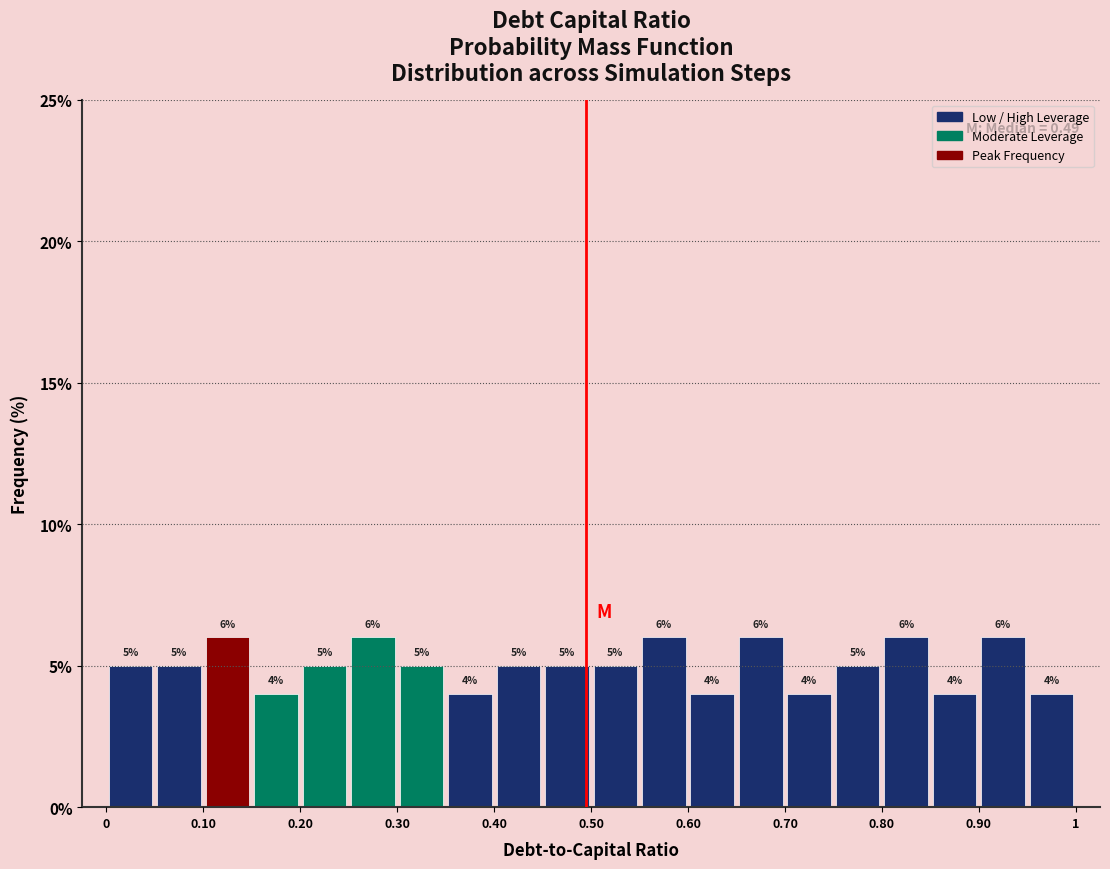

Reading left to right, list every bar in this chart as the range it spans on the x-axis followed by its height.

0.00 to 0.05: 5
0.05 to 0.10: 5
0.10 to 0.15: 6
0.15 to 0.20: 4
0.20 to 0.25: 5
0.25 to 0.30: 6
0.30 to 0.35: 5
0.35 to 0.40: 4
0.40 to 0.45: 5
0.45 to 0.50: 5
0.50 to 0.55: 5
0.55 to 0.60: 6
0.60 to 0.65: 4
0.65 to 0.70: 6
0.70 to 0.75: 4
0.75 to 0.80: 5
0.80 to 0.85: 6
0.85 to 0.90: 4
0.90 to 0.95: 6
0.95 to 1.00: 4